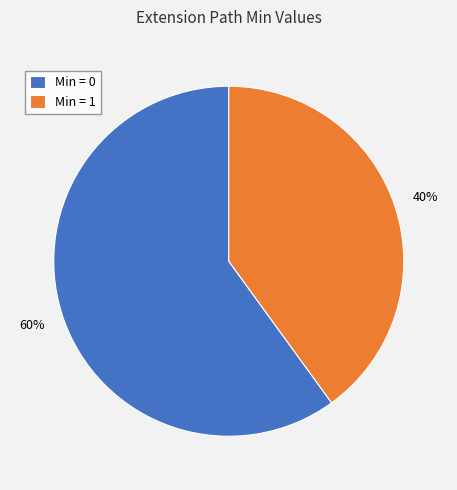

Approximately how many times larger is the value at Min = 1 compared to Min = 0?

0.7